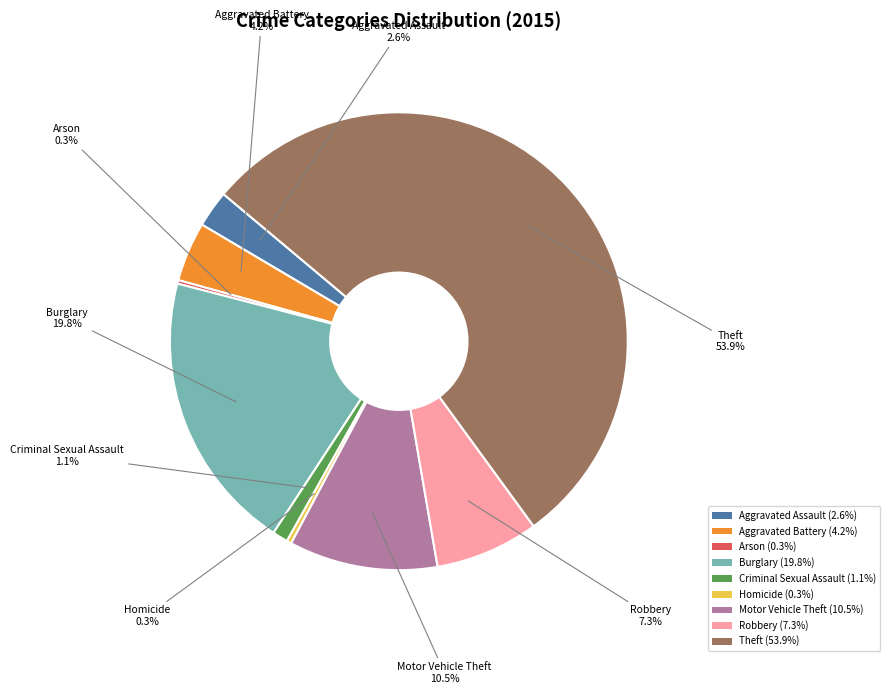

What is the majority slice?

Theft